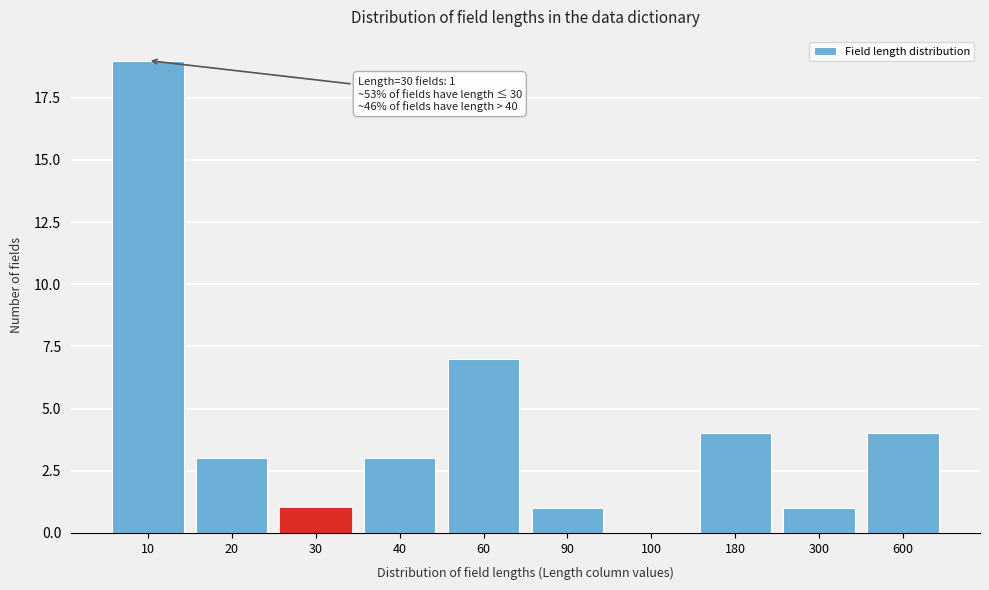

Reading left to right, transcribe all the data shown in this chart.

10=19	20=3	30=1	40=3	60=7	90=1	100=0	180=4	300=1	600=4